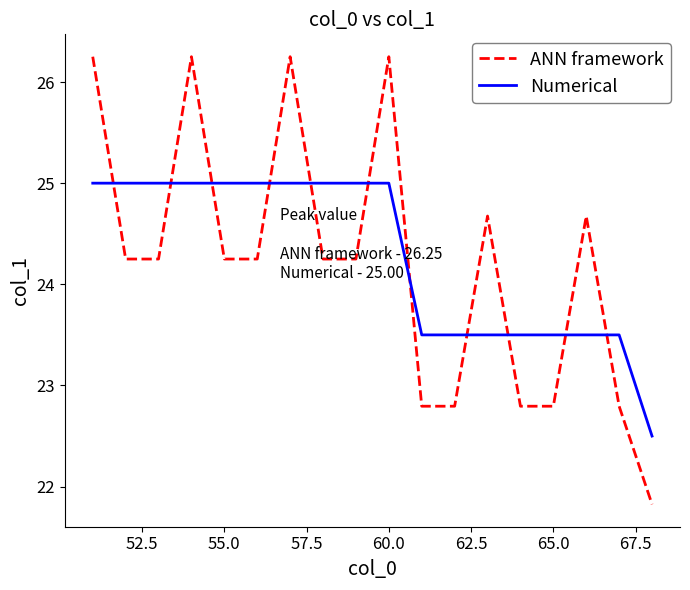

How many values in the ANN framework series exceed 24?

12